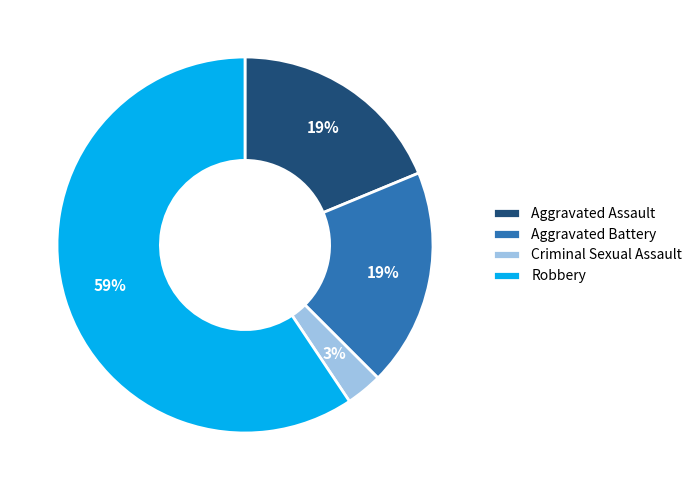

To the nearest percent, what is the difference between the largest and smallest slice percentages?

56%